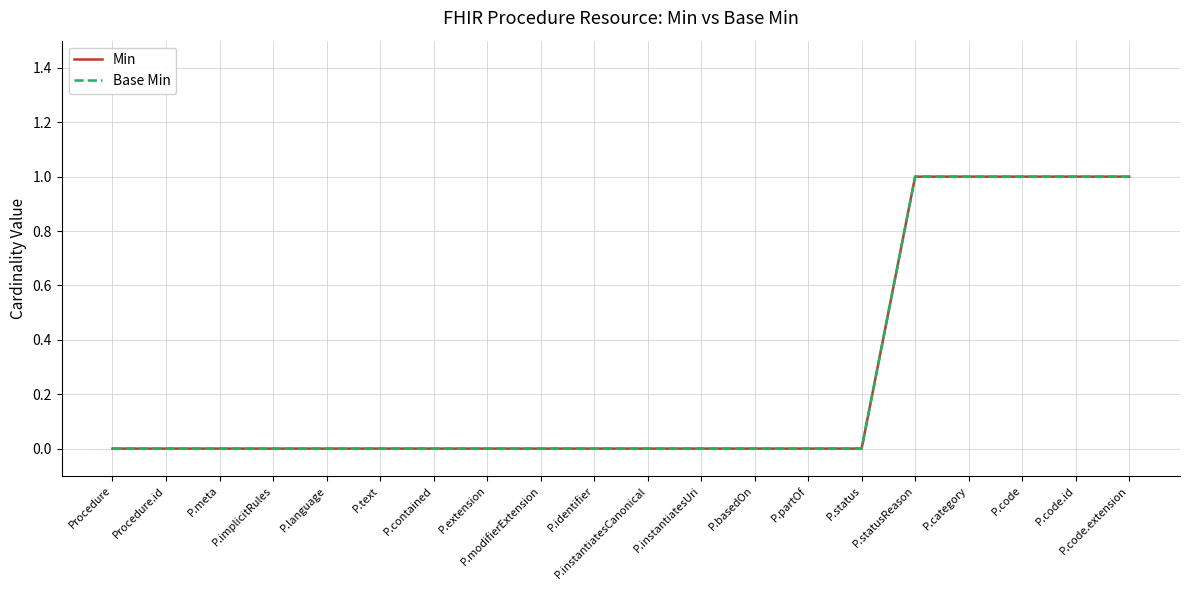

What position from the right is P.code.extension?

1